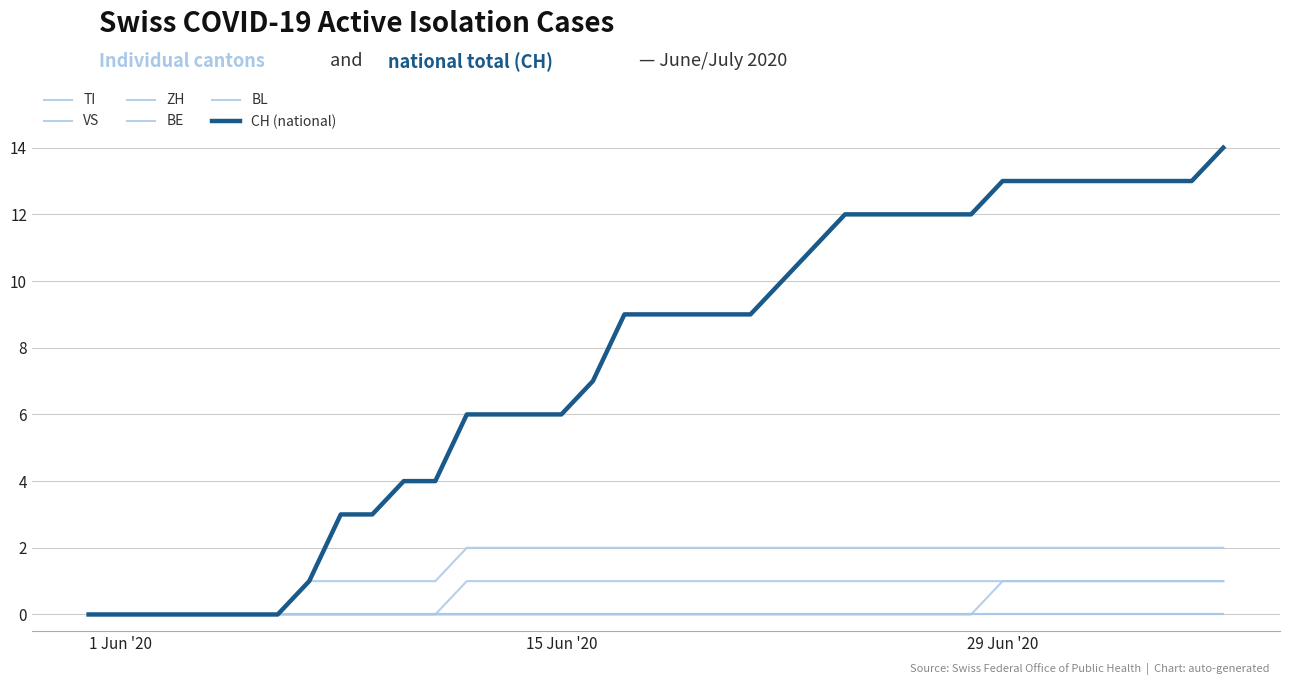

Does the chart have visible grid lines?

Yes